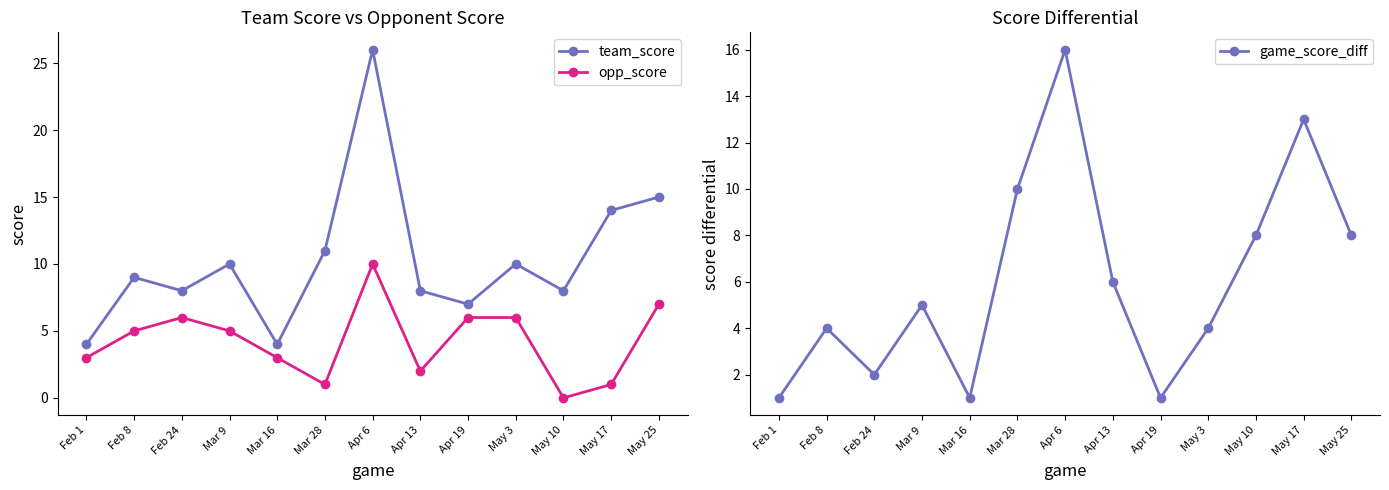

Which has a higher value, Mar 28 or Feb 8?

Mar 28